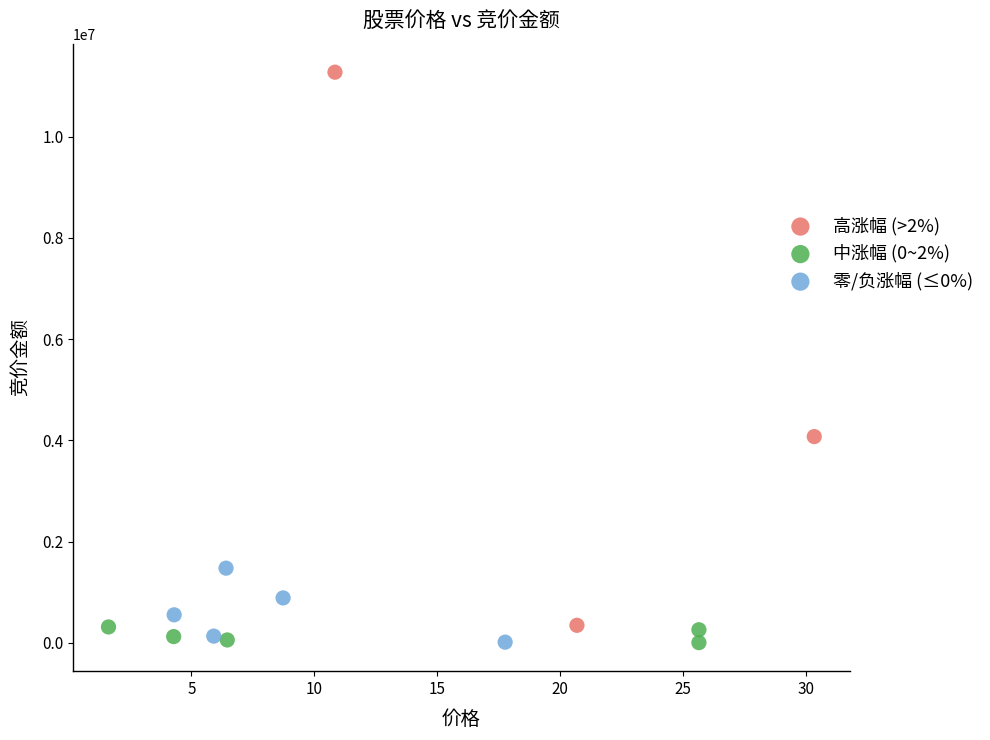

Which series reaches the maximum Y coordinate?

高涨幅 (>2%)